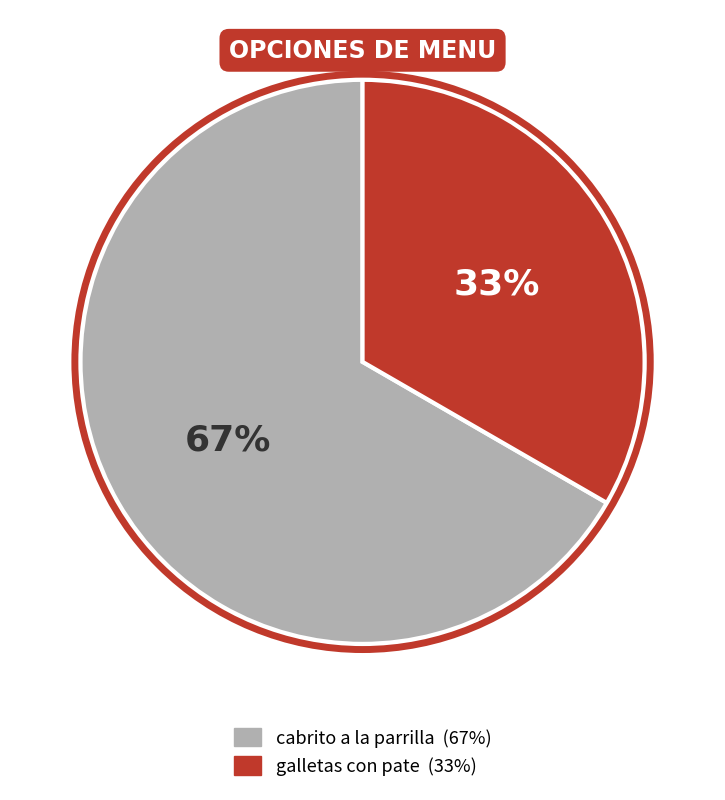

To the nearest percent, what is the combined percentage of galletas con pate and cabrito a la parrilla?

100%